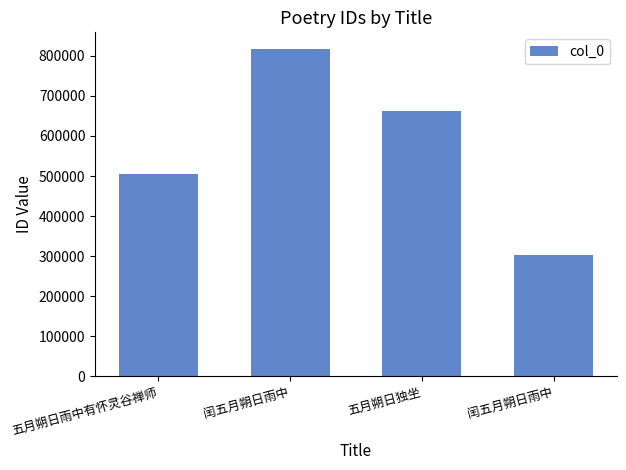

Does the chart contain any negative values?

No